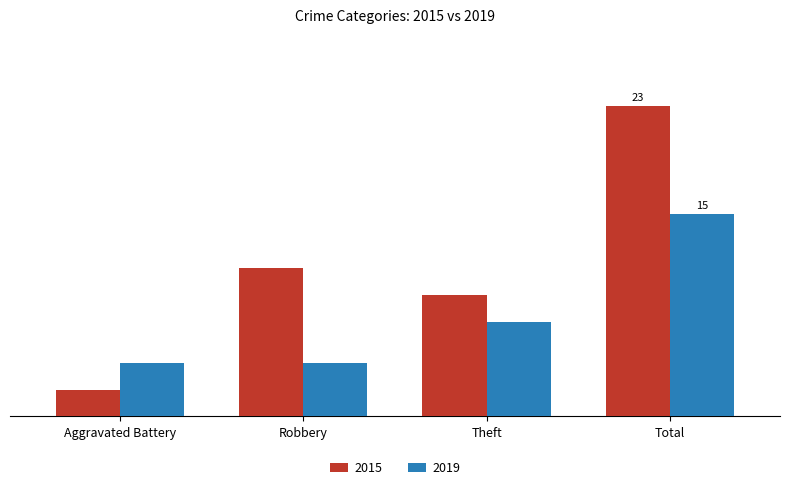

What are all the series names shown in the legend?

2015, 2019